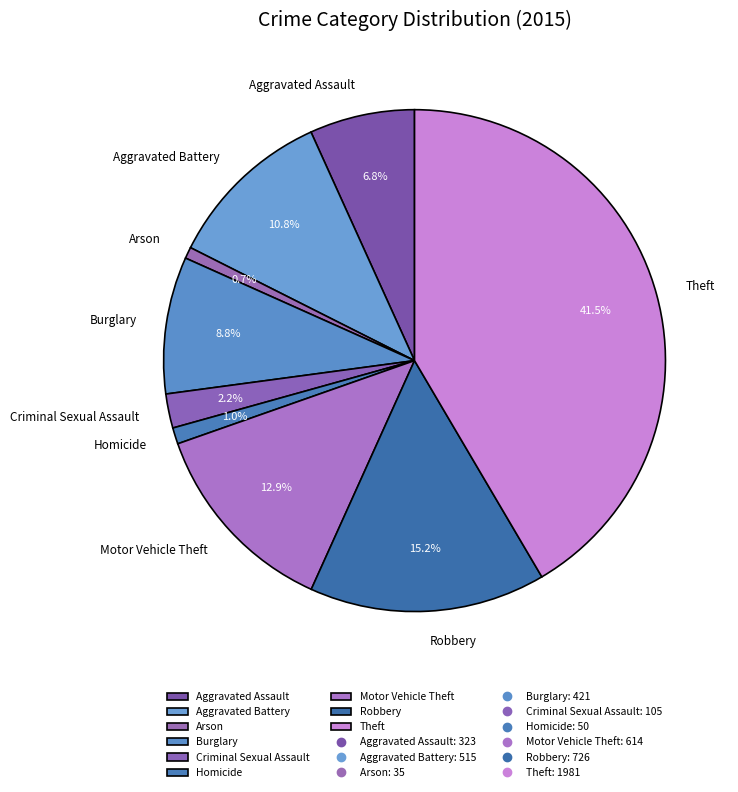

Count the number of slices in the pie.

9